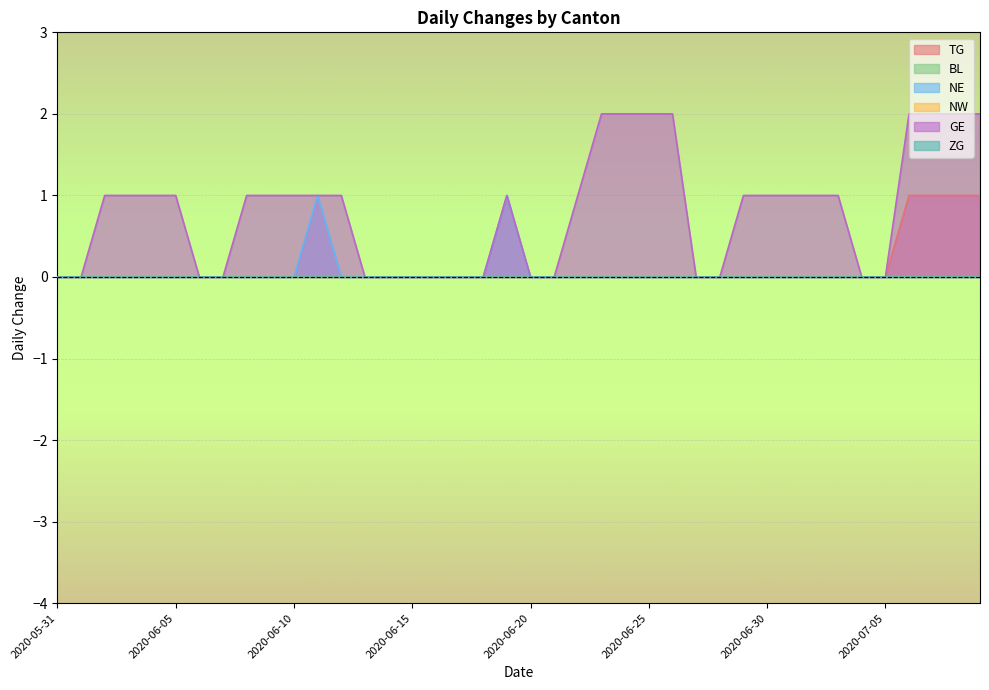

Which series has the largest range (max minus min)?

GE